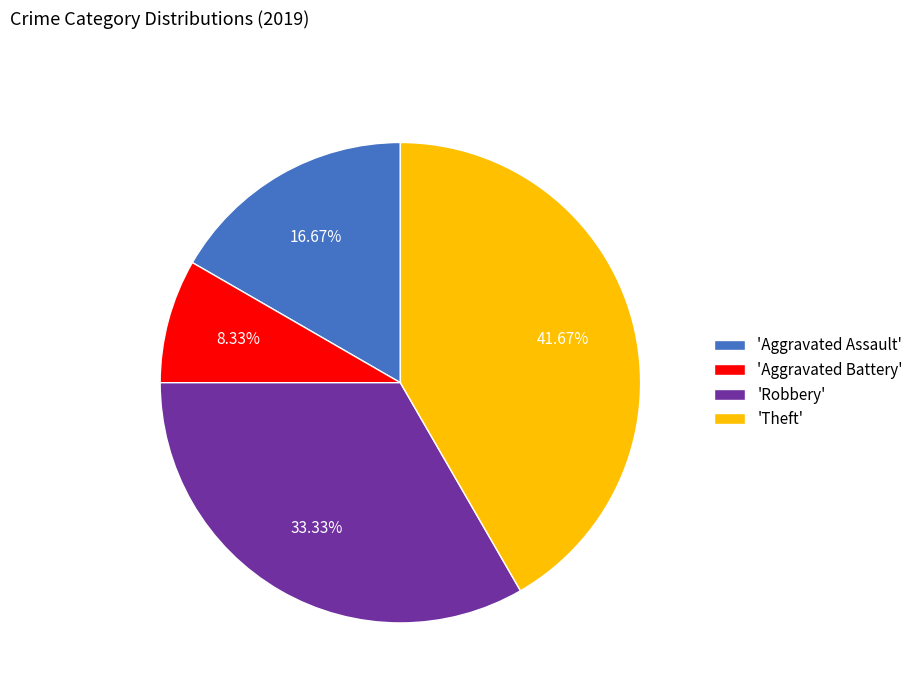

To the nearest percent, what is the average slice percentage?

25%